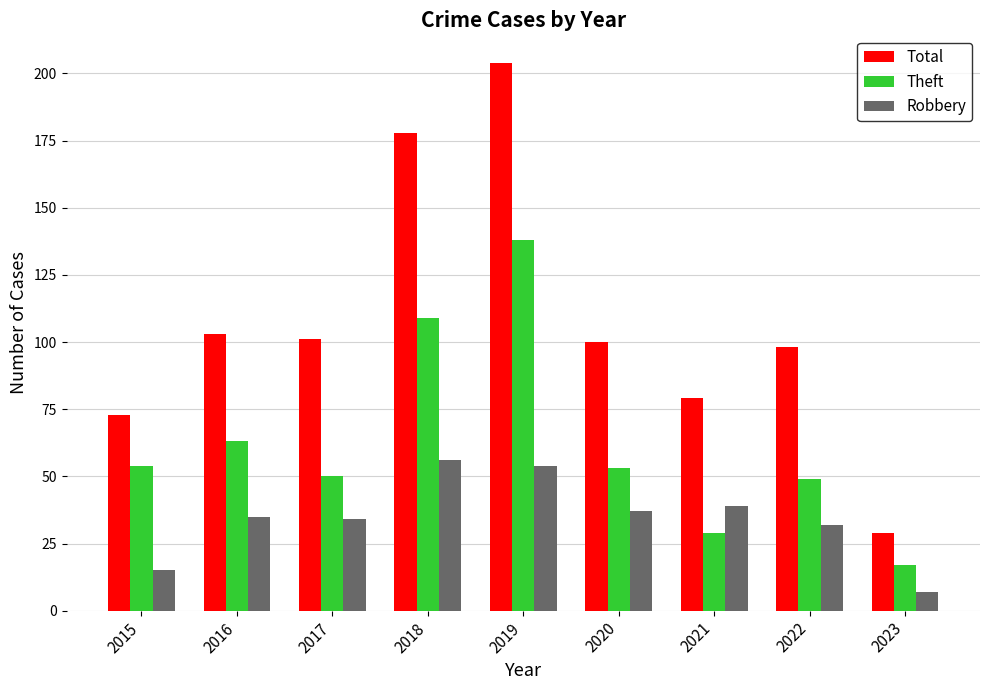

The value of Theft at 2019 is 138. True or false?

True